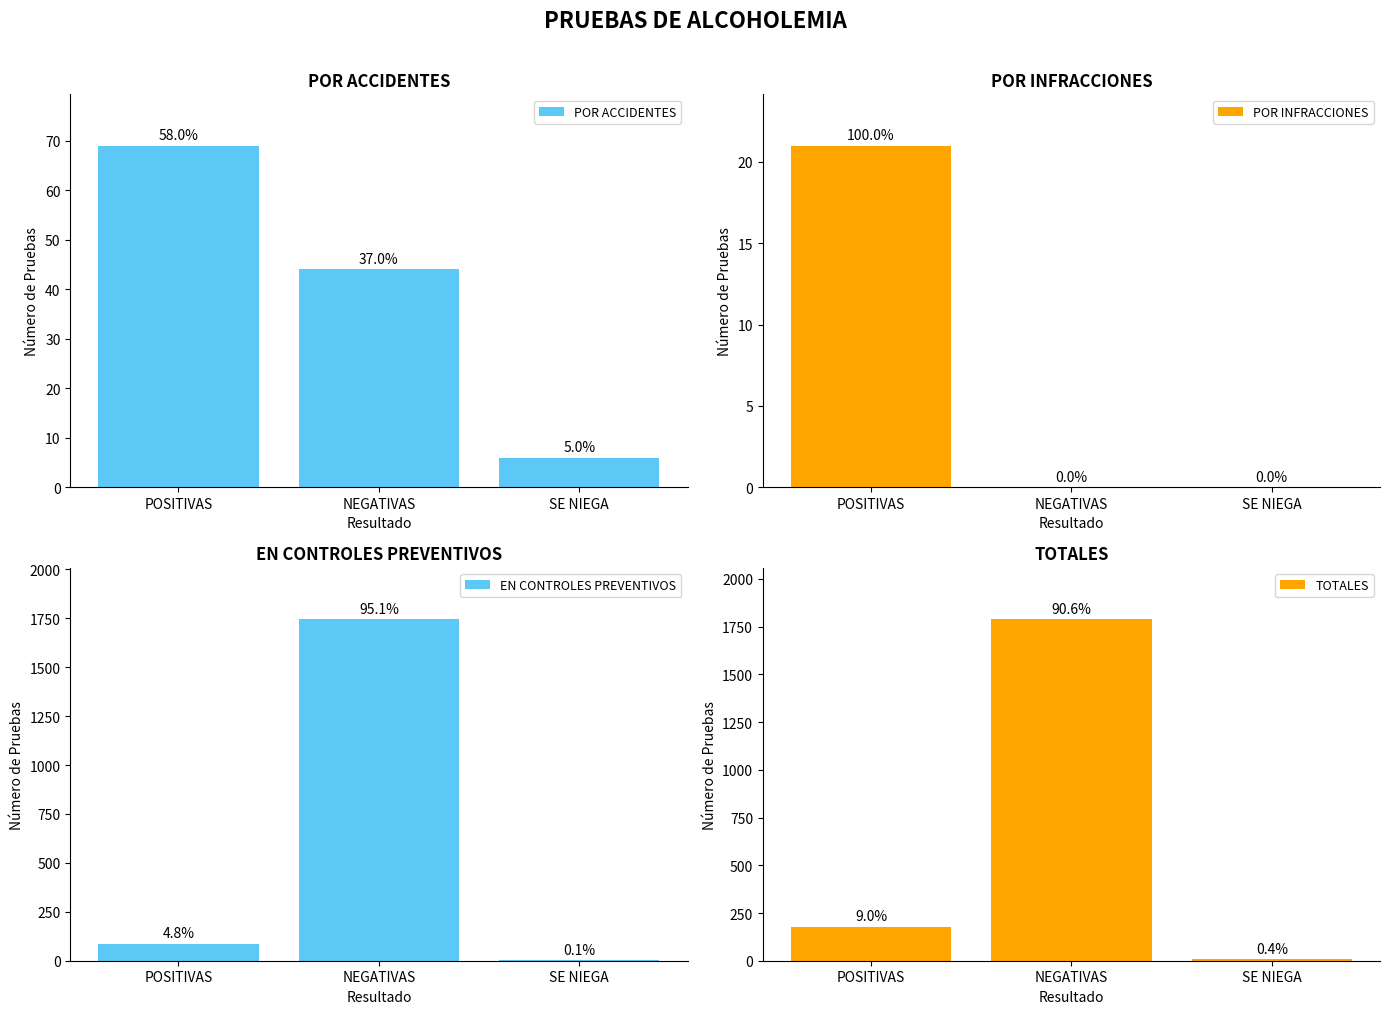

What position from the right is NEGATIVAS?

2